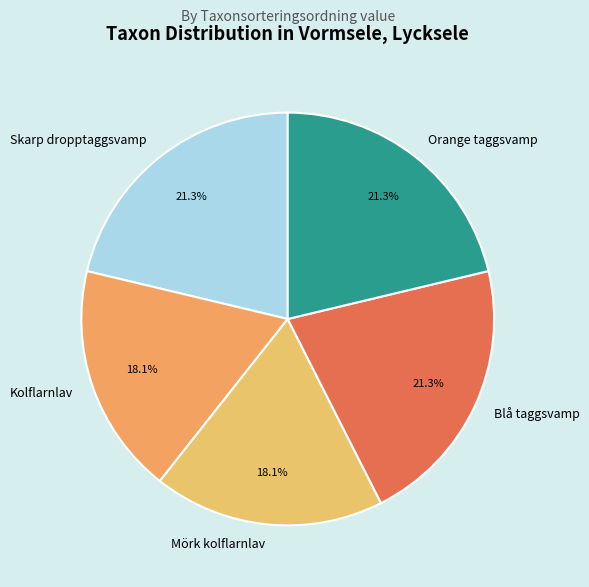

To the nearest percent, what is the combined percentage of Kolflarnlav and Orange taggsvamp?

39%